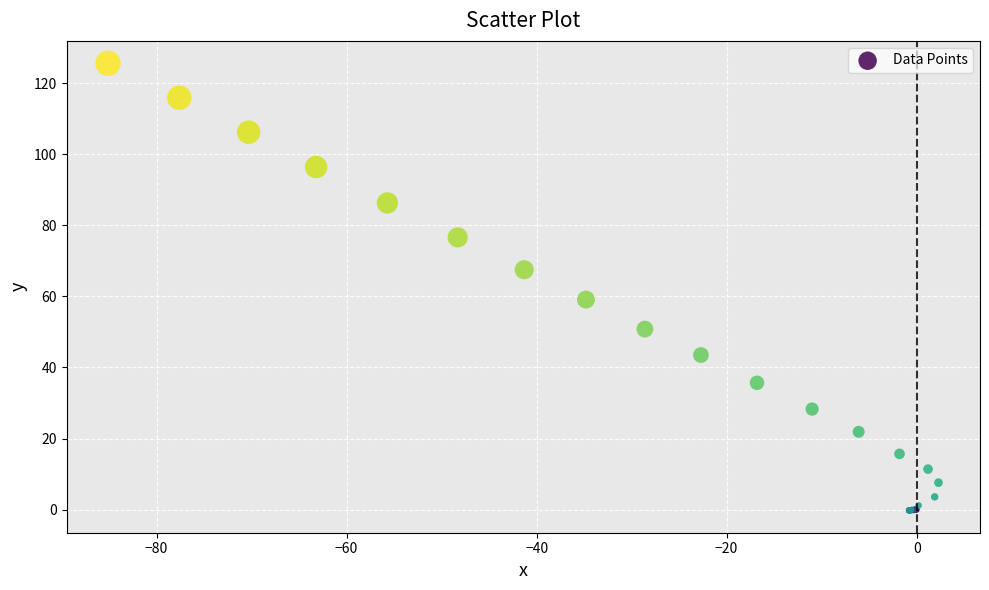

What Y value in the scatter plot is closest to 62?

59.1